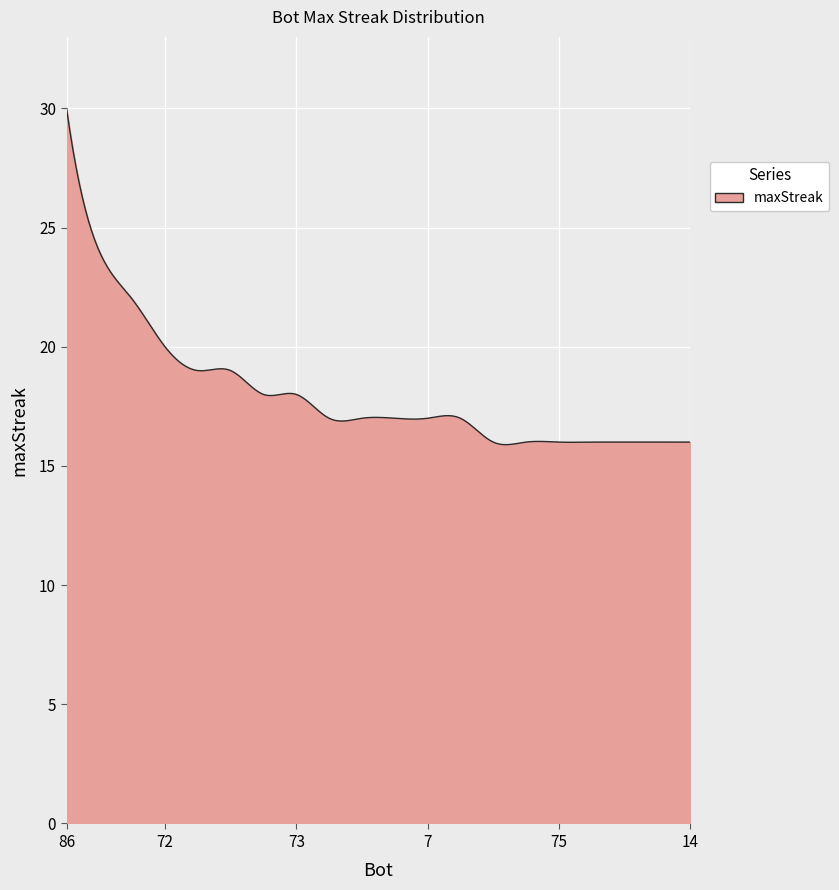

What is the greatest value displayed?

30.0